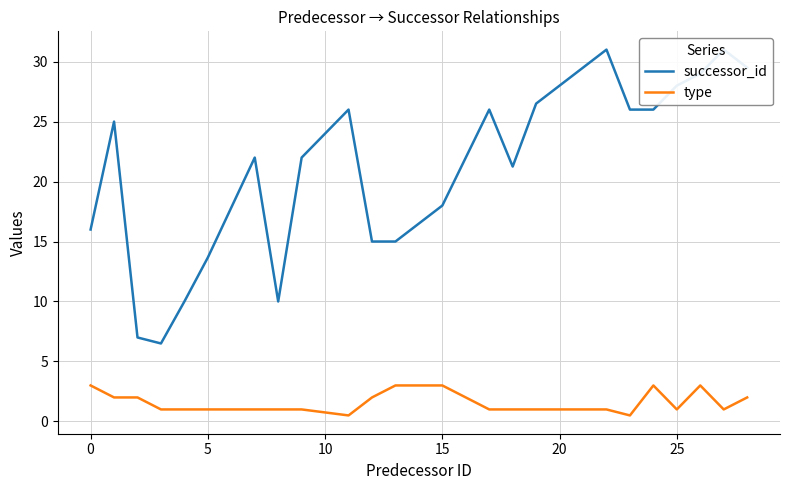

What is the difference between the second highest and second lowest values in the type series?

2.5